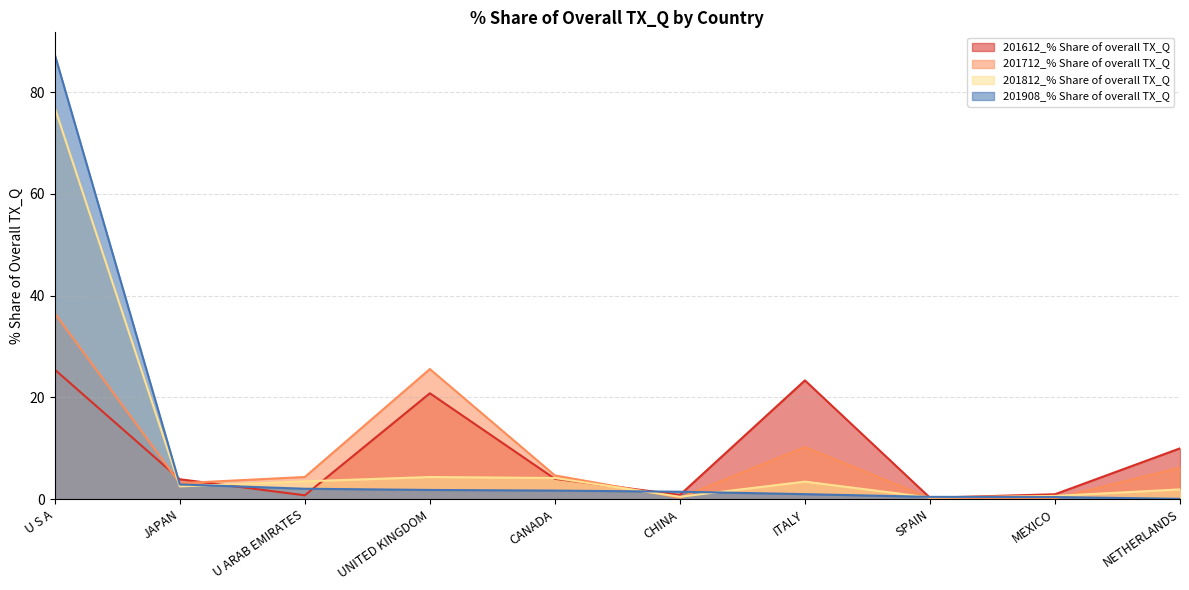

What is the smallest value displayed?

0.1